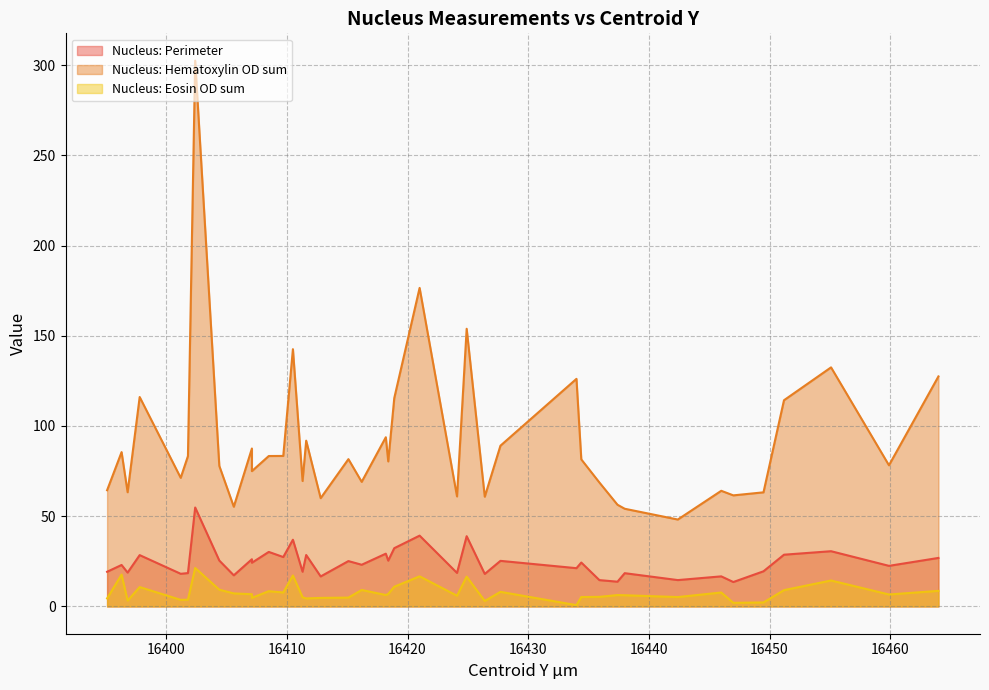

What is the label of the 21st point from the right?

16418.2